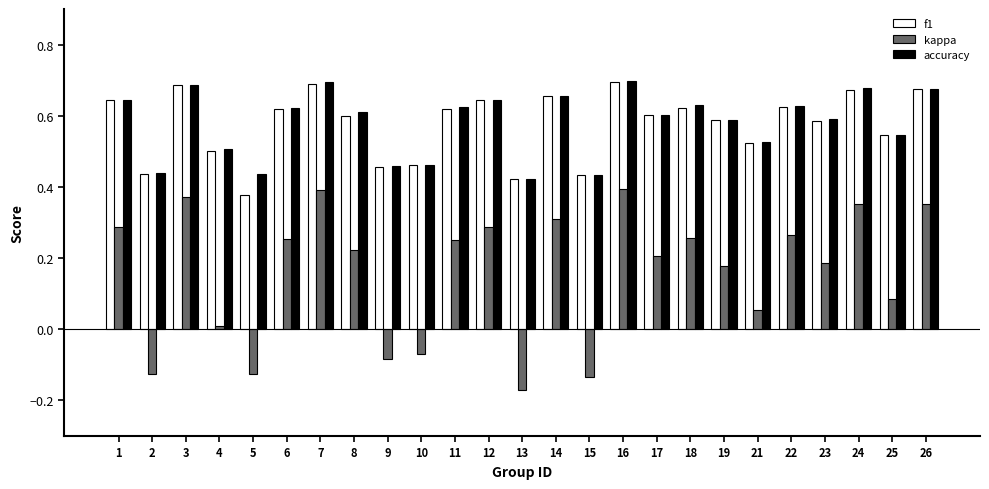

Count the f1 values in the range 0 to 1.

25